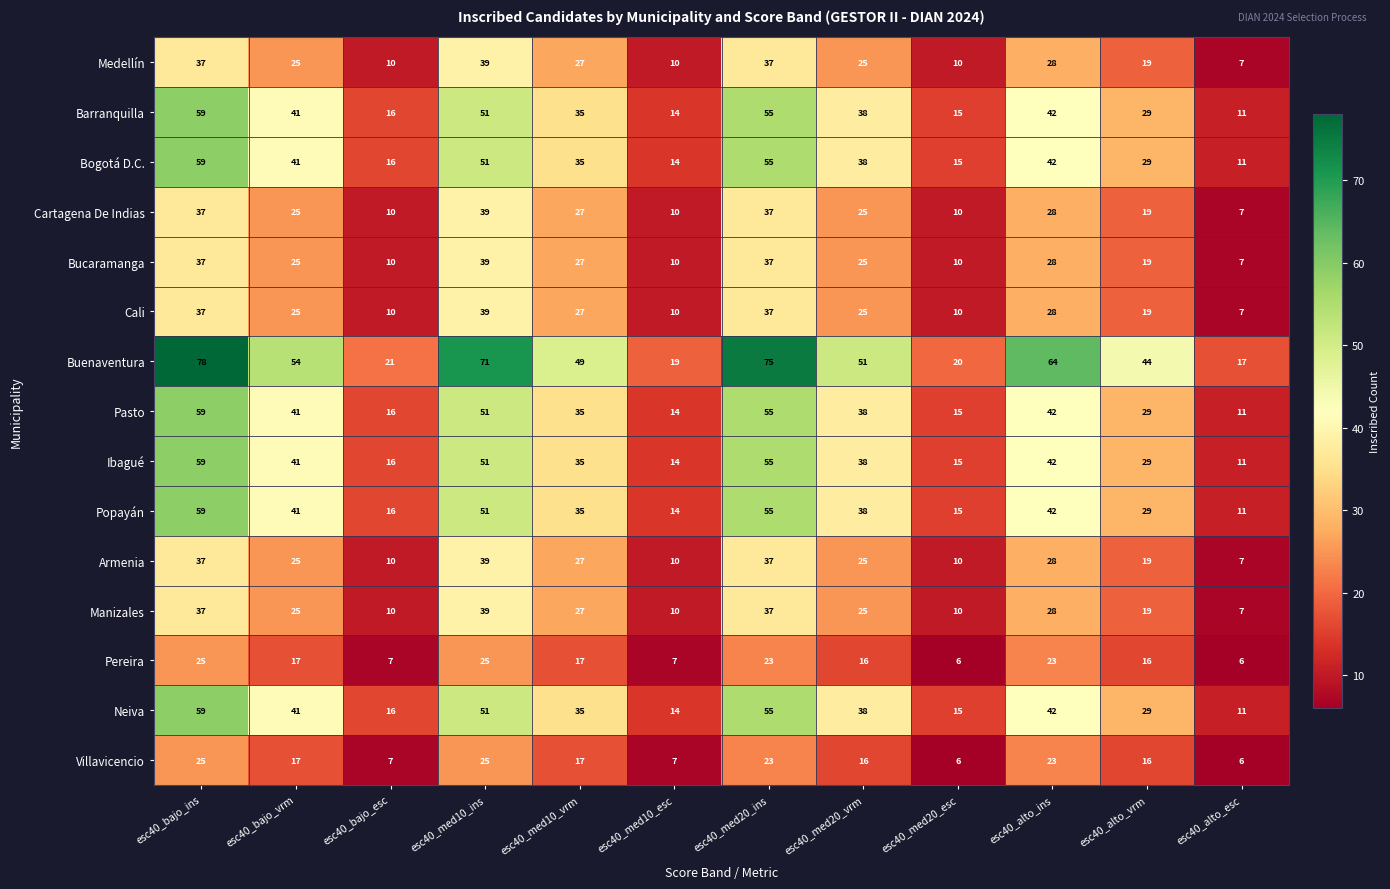

What is the total value across all series at esc40_med20_esc?

182